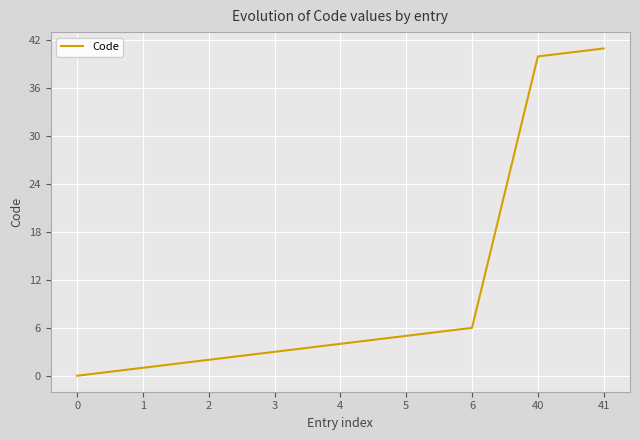

Reading left to right, extract all data points from this chart.

0=0	1=1	2=2	3=3	4=4	5=5	6=6	40=40	41=41